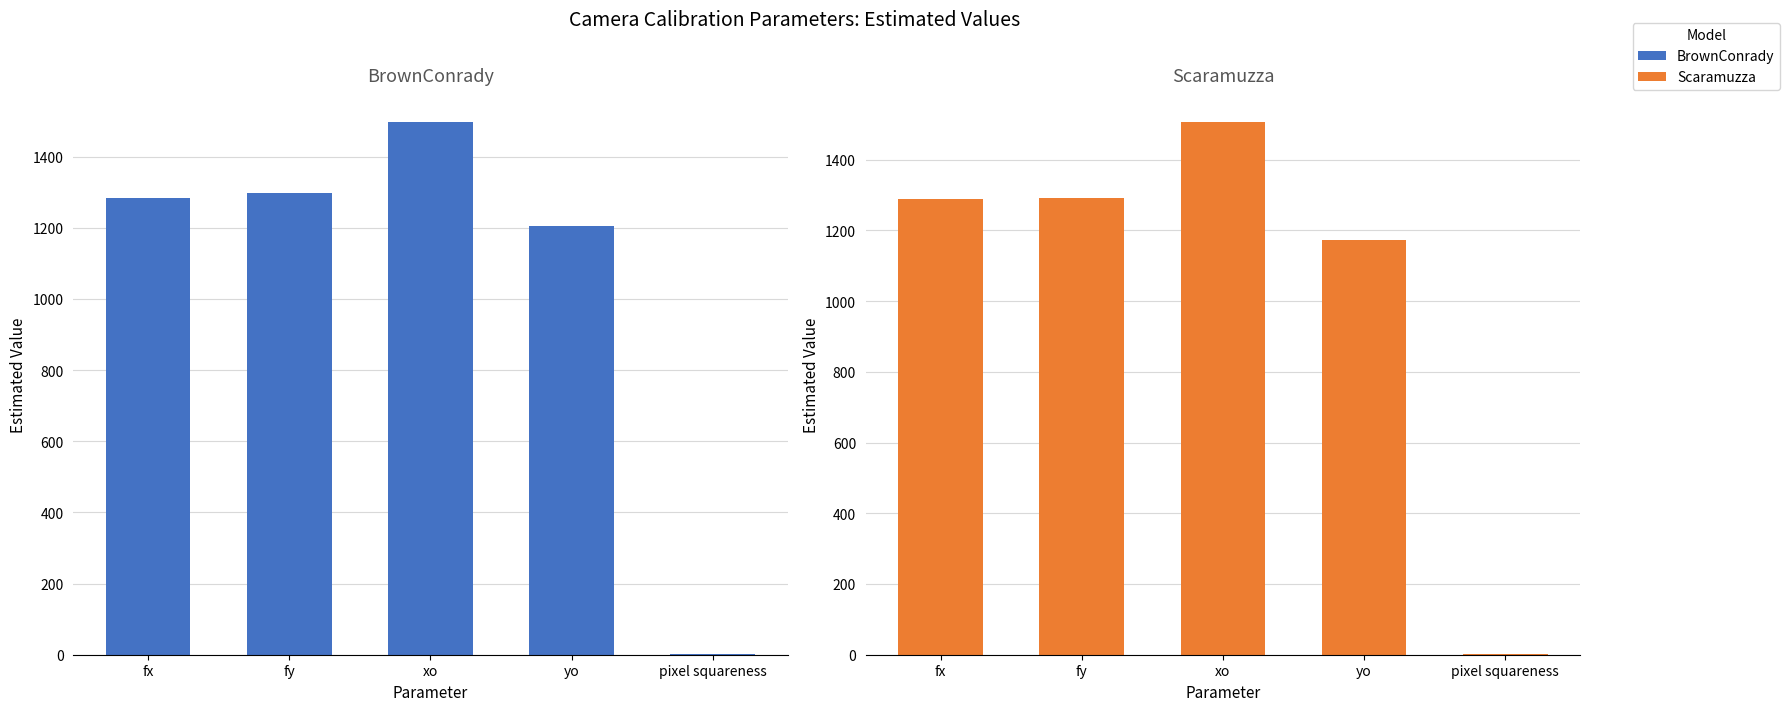

Which series has the widest spread of values?

Scaramuzza